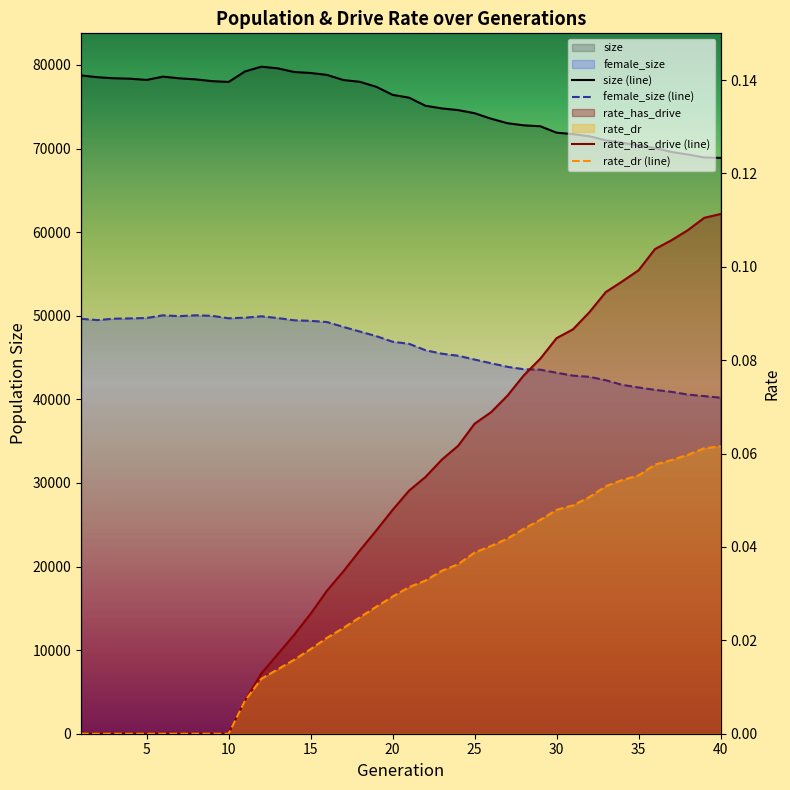

What is the difference between the female_size values at 17 and 32?

5967.0